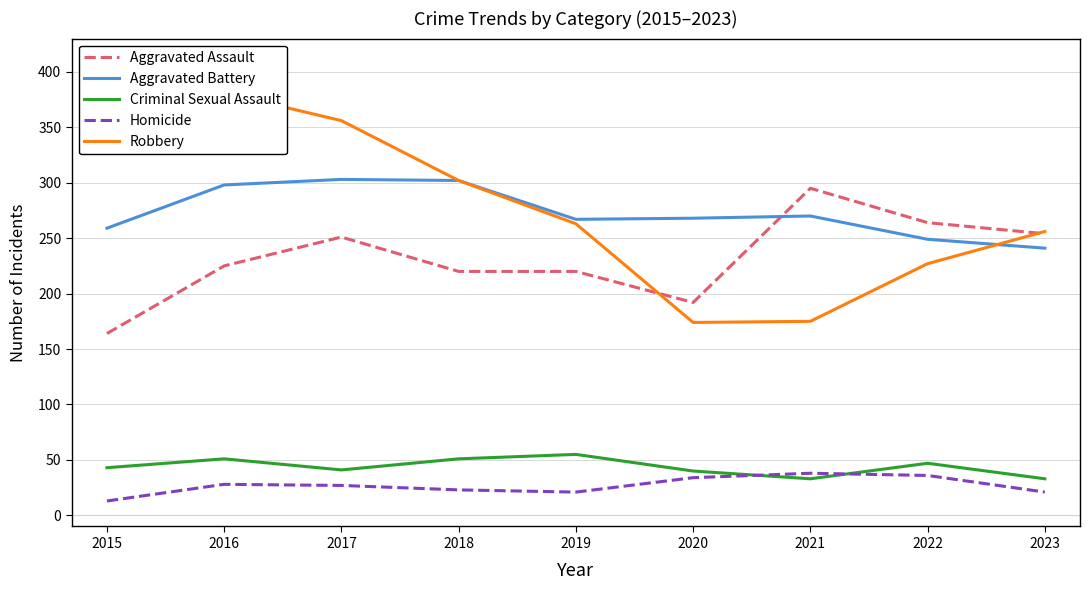

What is the maximum value shown in the chart?

381